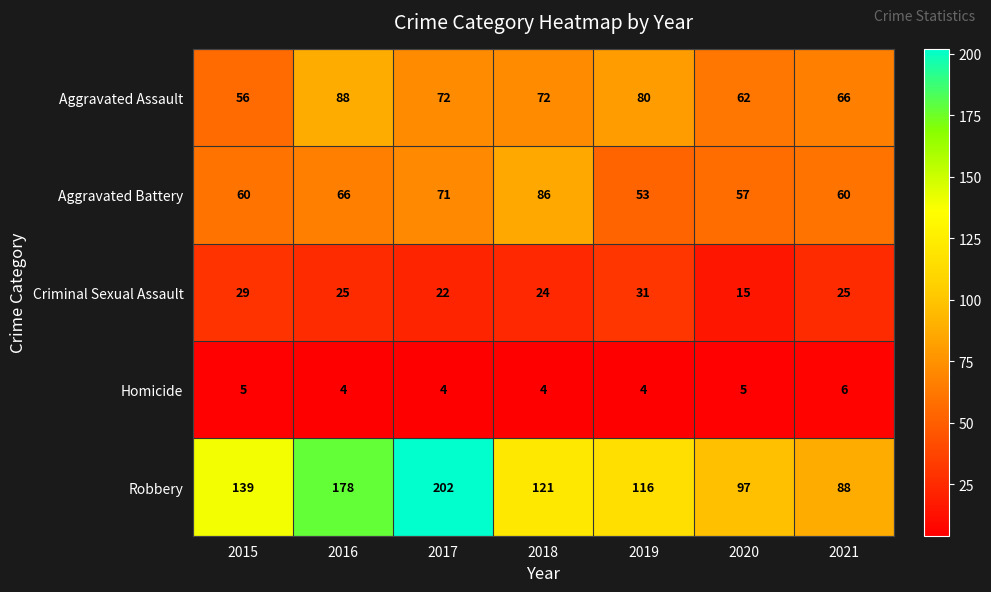

The Aggravated Assault series shows 129 at 2018. True or false?

False